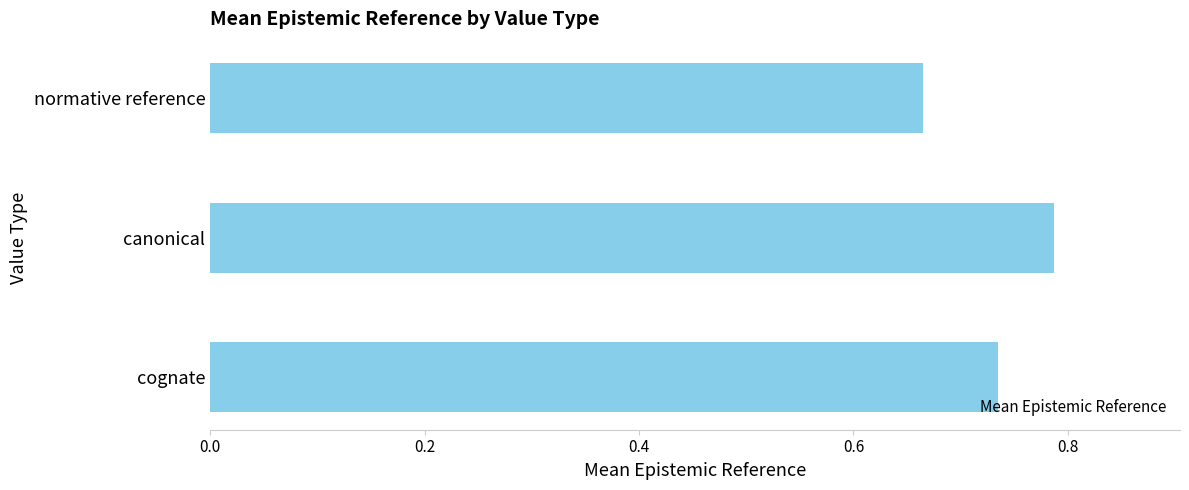

Rank the categories by value from highest to lowest.

canonical, cognate, normative reference